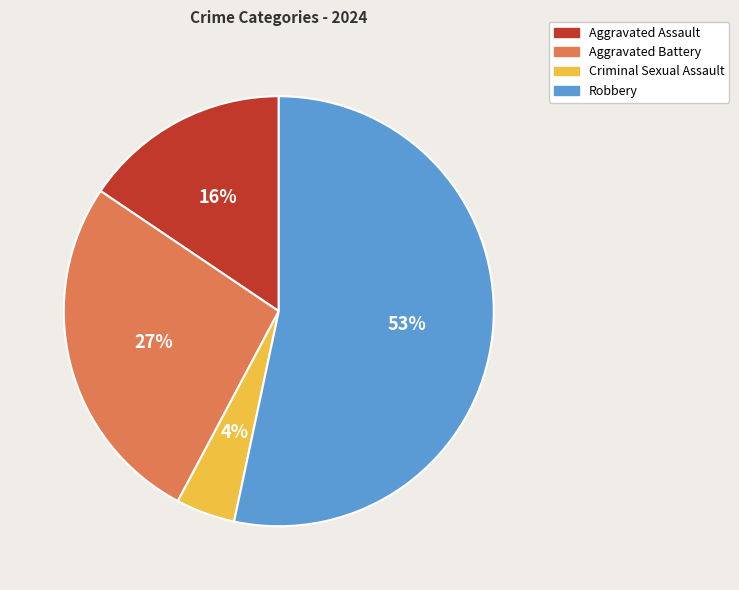

Does Robbery account for over 50% of the chart?

Yes